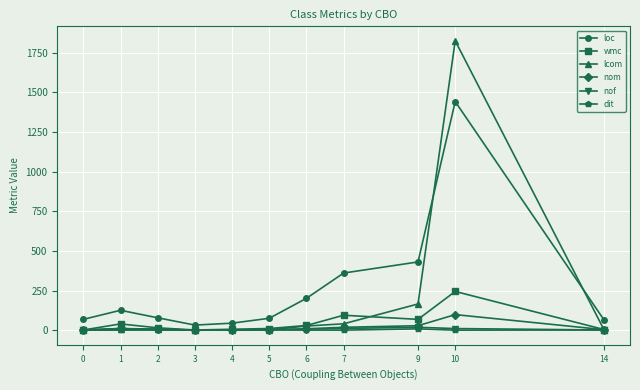

Between 5 and 9, which series saw the biggest shift?

loc